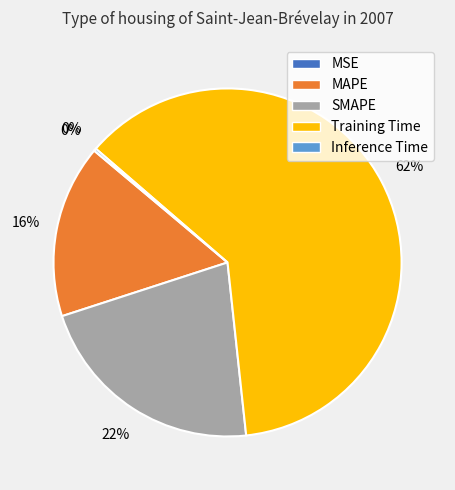

Does Training Time represent more than half of the total?

Yes